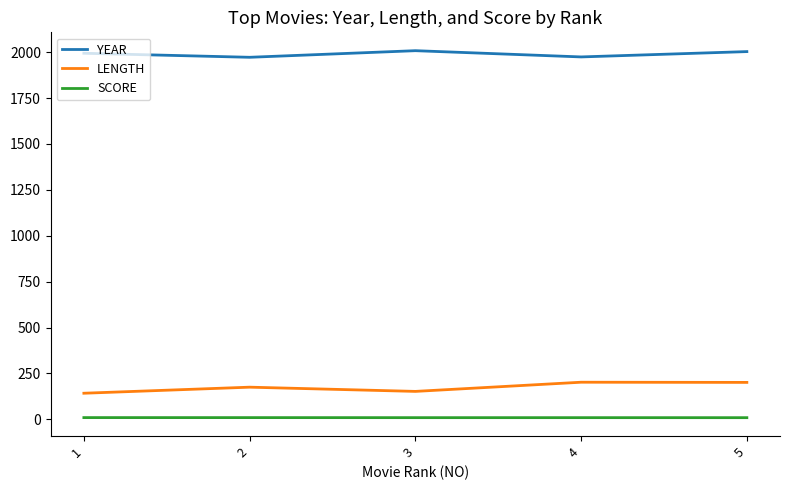

Which series has the largest total across all categories?

YEAR